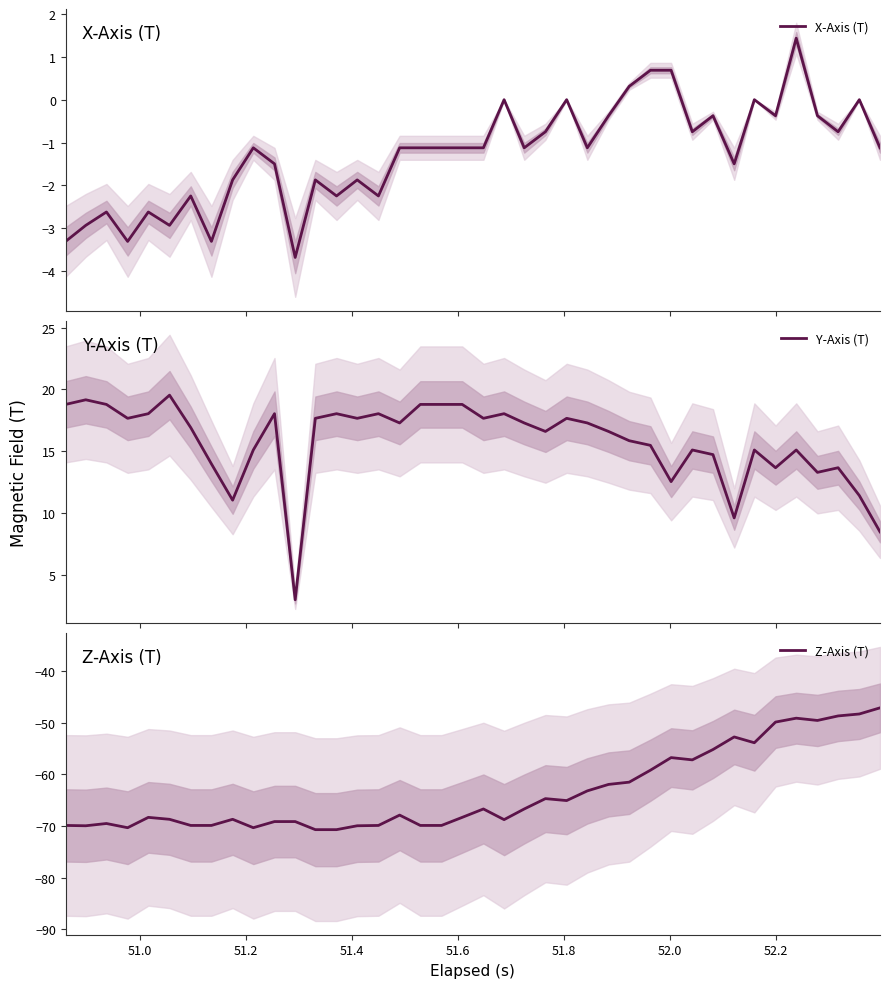

At how many categories does at least one series exceed -9?

40